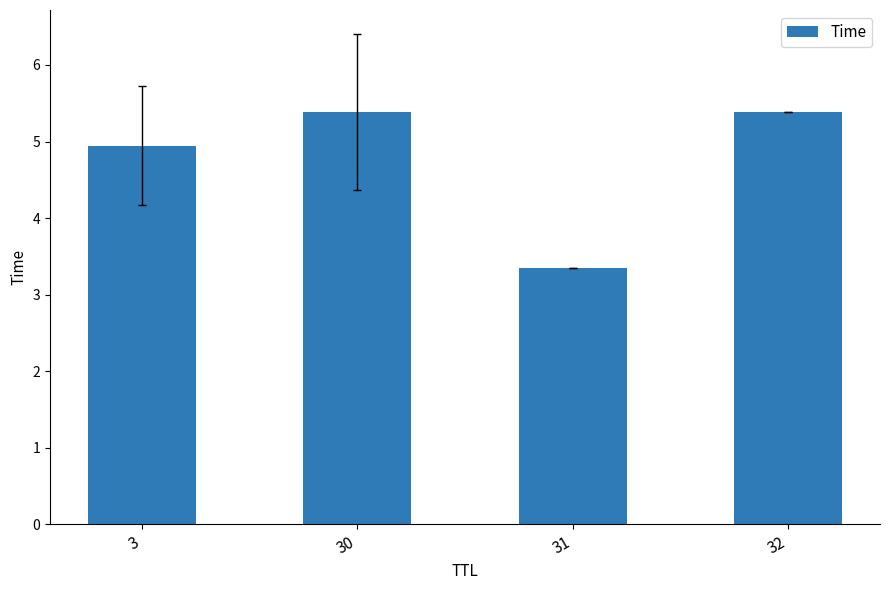

Reading left to right, list all the values displayed in this chart.

4.9	5.4	3.3	5.4